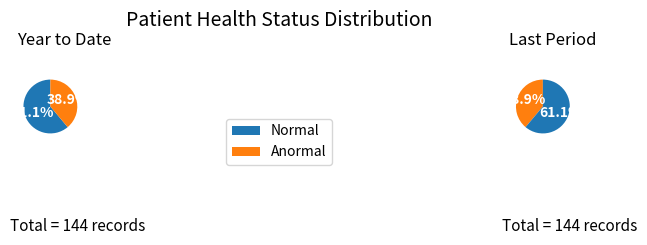

True or false: Normal accounts for 53% of the total.

False